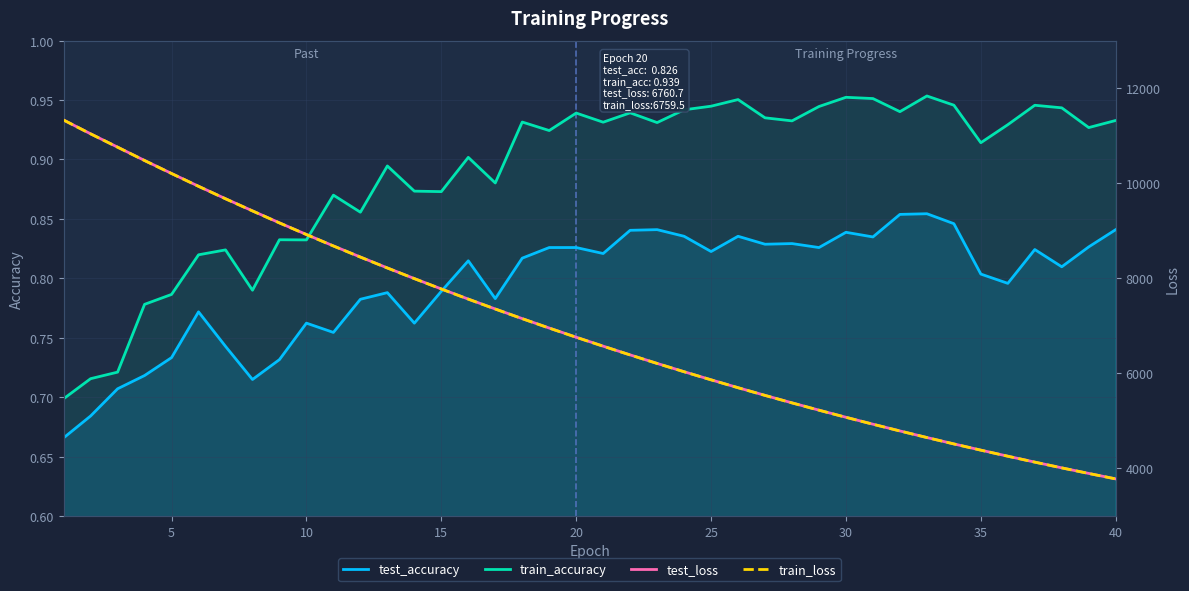

True or false: test_accuracy and train_accuracy intersect in this chart.

False